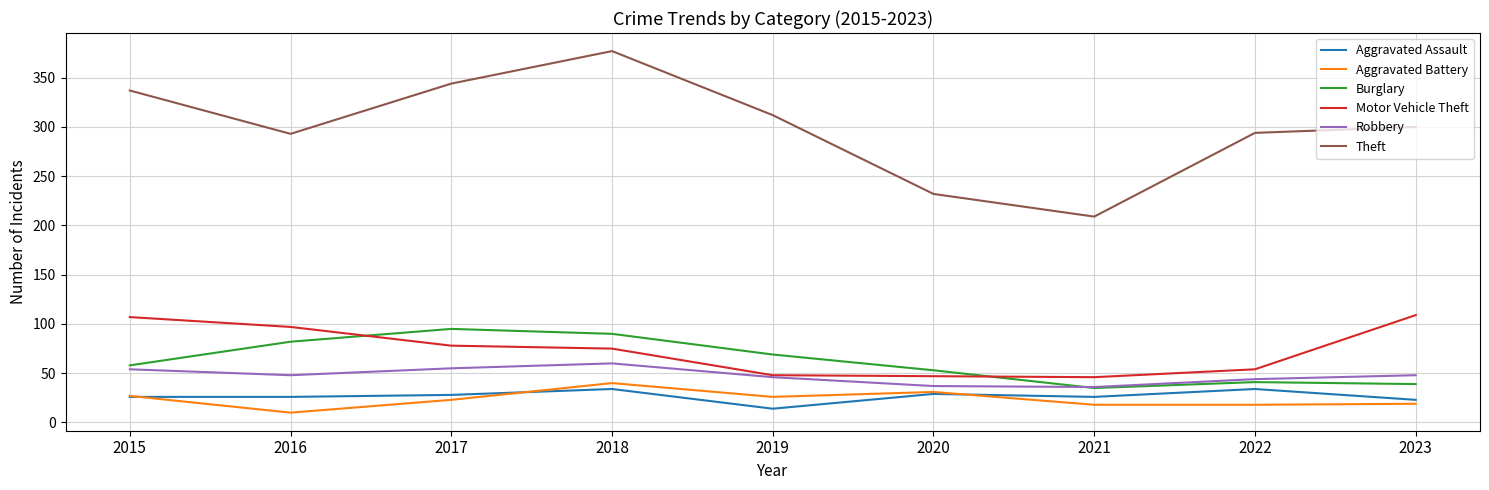

What is the minimum value shown in the chart?

10